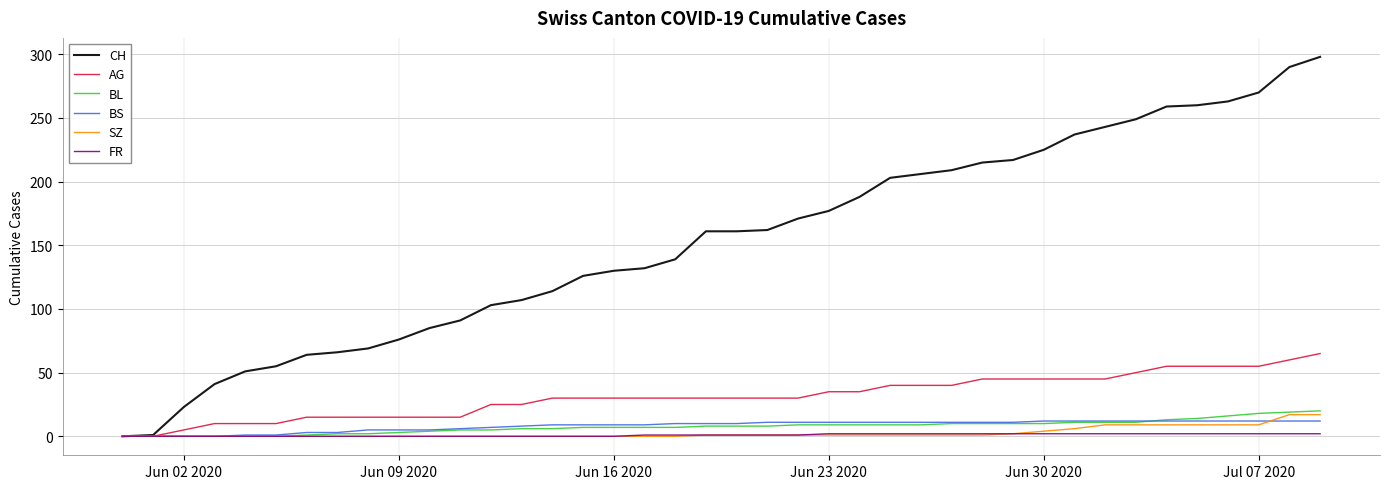

What is the greatest value displayed?

298